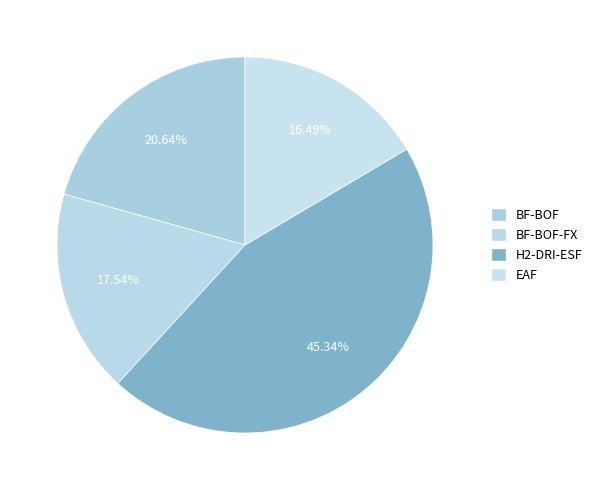

To the nearest percent, what is the average slice percentage?

25%